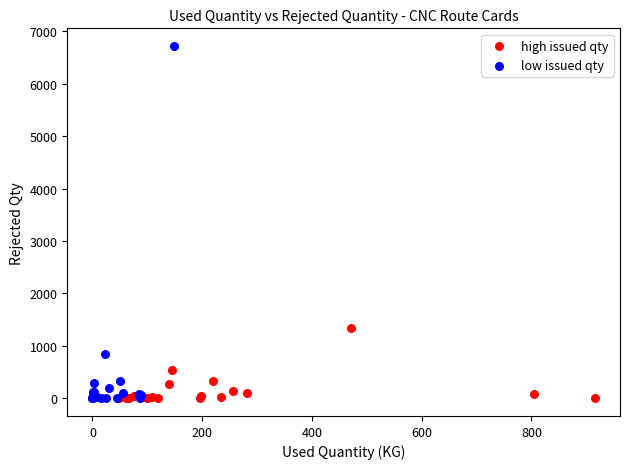

What are all the series names shown in the legend?

high issued qty, low issued qty